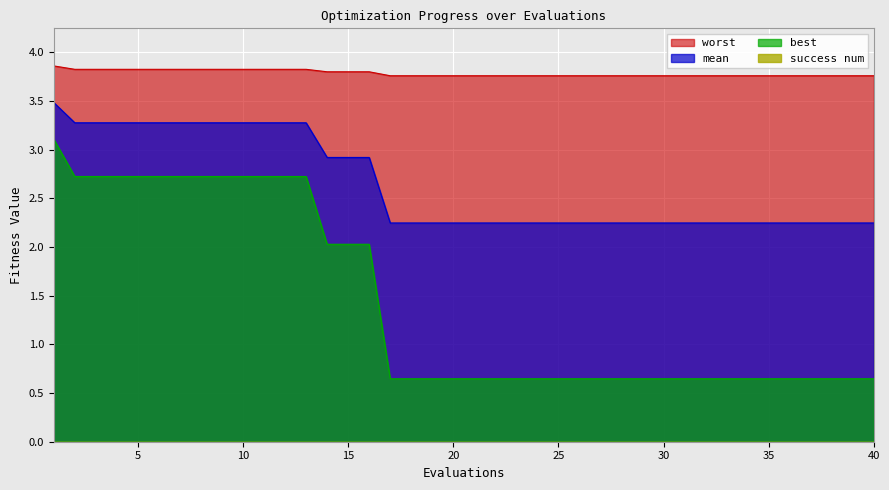

True or false: worst and best intersect in this chart.

False